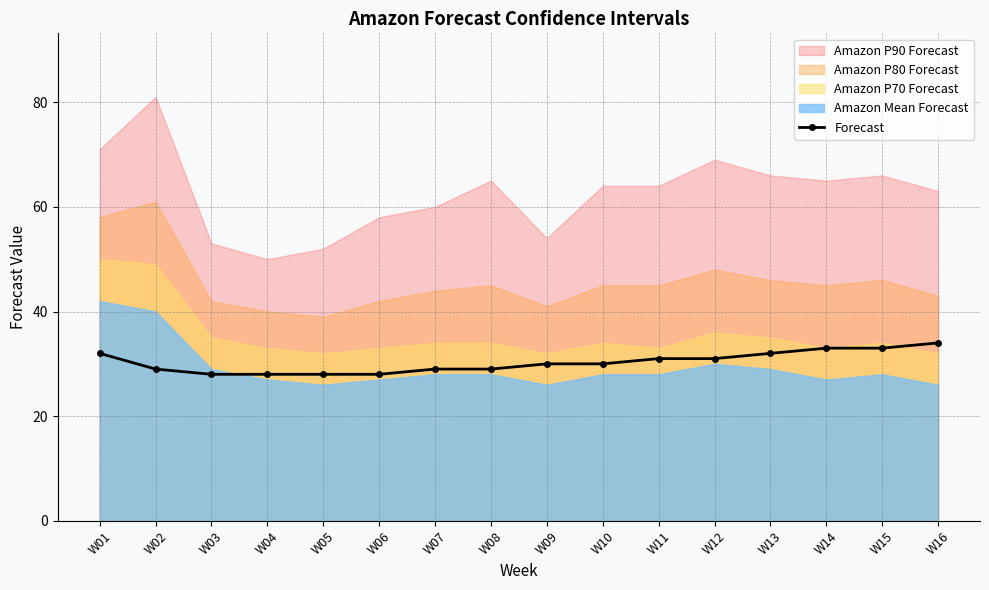

What is the change in value from W11 to W13?

+1